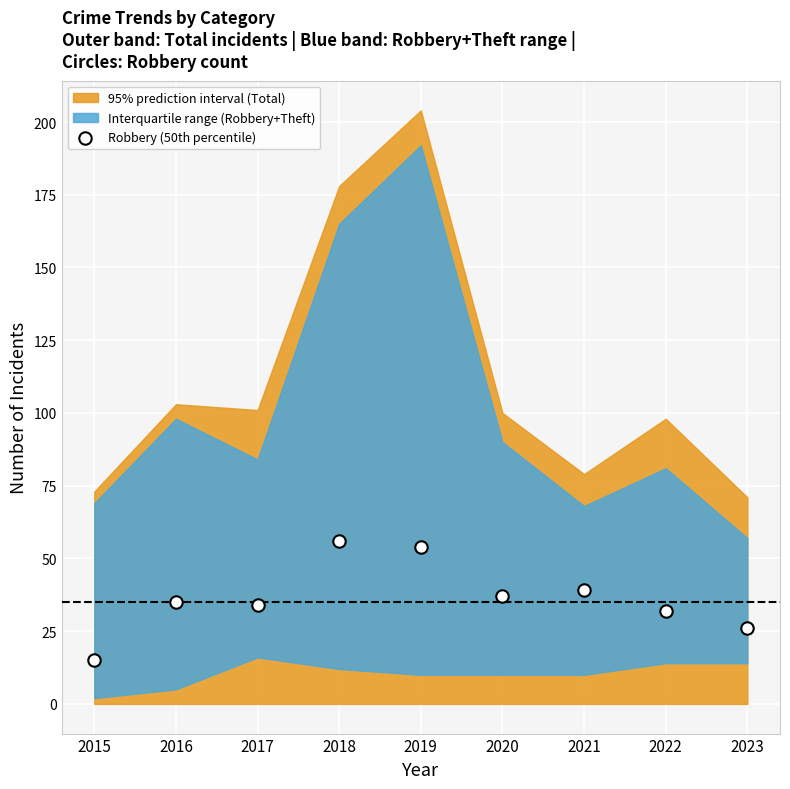

What is the average Y value?

36